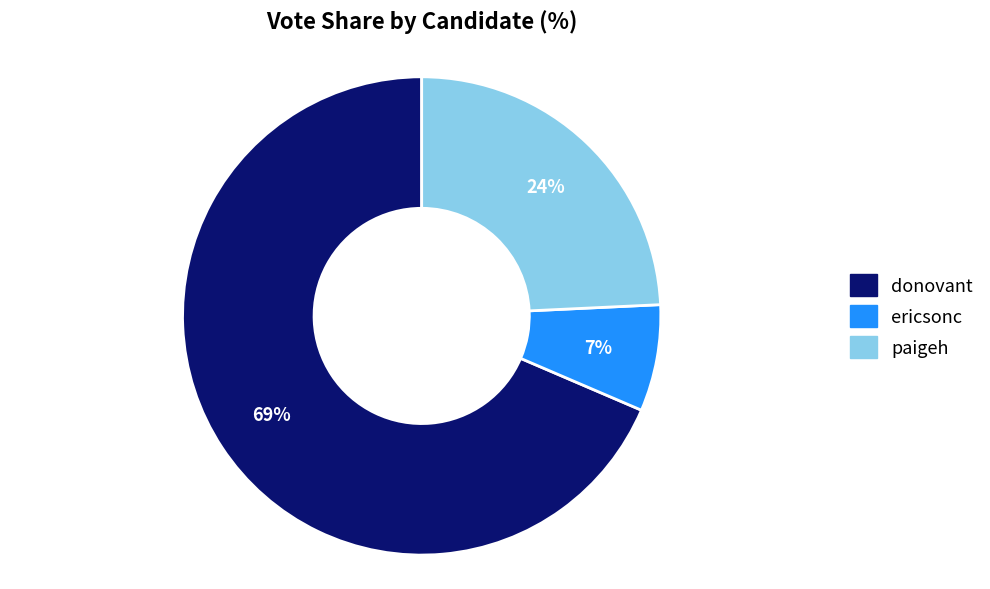

The ericsonc slice represents 7% of the pie. True or false?

True